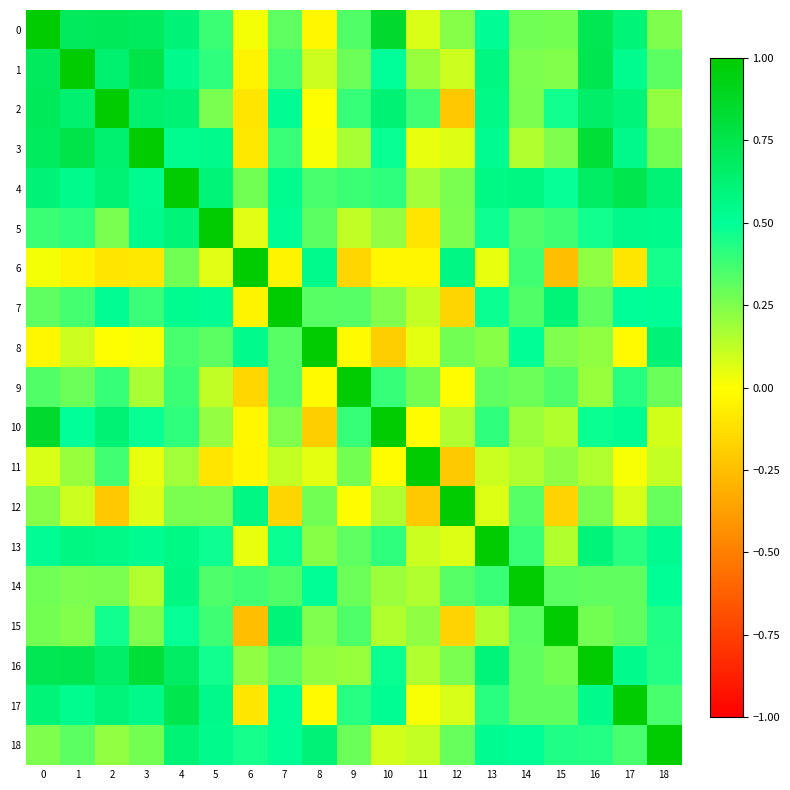

Reading right to left, transcribe all the data shown in this chart.

0: 18=0.3	17=0.6	16=0.7	15=0.3	14=0.3	13=0.5	12=0.2	11=0.1	10=0.9	9=0.3	8=-0.0	7=0.3	6=0.0	5=0.4	4=0.6	3=0.7	2=0.7	1=0.7	0=1.0
1: 18=0.3	17=0.5	16=0.7	15=0.2	14=0.3	13=0.6	12=0.1	11=0.2	10=0.5	9=0.3	8=0.1	7=0.4	6=-0.0	5=0.4	4=0.5	3=0.8	2=0.6	1=1.0	0=0.7
2: 18=0.2	17=0.6	16=0.7	15=0.5	14=0.3	13=0.6	12=-0.2	11=0.4	10=0.6	9=0.4	8=-0.0	7=0.5	6=-0.1	5=0.3	4=0.6	3=0.6	2=1.0	1=0.6	0=0.7
3: 18=0.3	17=0.6	16=0.8	15=0.3	14=0.2	13=0.5	12=0.1	11=0.0	10=0.5	9=0.2	8=0.0	7=0.4	6=-0.1	5=0.5	4=0.5	3=1.0	2=0.6	1=0.8	0=0.7
4: 18=0.6	17=0.7	16=0.7	15=0.5	14=0.6	13=0.6	12=0.3	11=0.2	10=0.4	9=0.4	8=0.4	7=0.5	6=0.3	5=0.6	4=1.0	3=0.5	2=0.6	1=0.5	0=0.6
5: 18=0.5	17=0.6	16=0.5	15=0.4	14=0.3	13=0.5	12=0.3	11=-0.1	10=0.2	9=0.1	8=0.3	7=0.5	6=0.1	5=1.0	4=0.6	3=0.5	2=0.3	1=0.4	0=0.4
6: 18=0.5	17=-0.1	16=0.2	15=-0.3	14=0.4	13=0.0	12=0.6	11=-0.0	10=-0.0	9=-0.2	8=0.5	7=-0.0	6=1.0	5=0.1	4=0.3	3=-0.1	2=-0.1	1=-0.0	0=0.0
7: 18=0.5	17=0.5	16=0.3	15=0.6	14=0.3	13=0.5	12=-0.2	11=0.1	10=0.2	9=0.3	8=0.3	7=1.0	6=-0.0	5=0.5	4=0.5	3=0.4	2=0.5	1=0.4	0=0.3
8: 18=0.6	17=-0.0	16=0.2	15=0.2	14=0.5	13=0.2	12=0.3	11=0.1	10=-0.2	9=-0.0	8=1.0	7=0.3	6=0.5	5=0.3	4=0.4	3=0.0	2=-0.0	1=0.1	0=-0.0
9: 18=0.3	17=0.4	16=0.2	15=0.3	14=0.3	13=0.3	12=-0.0	11=0.3	10=0.4	9=1.0	8=-0.0	7=0.3	6=-0.2	5=0.1	4=0.4	3=0.2	2=0.4	1=0.3	0=0.3
10: 18=0.1	17=0.5	16=0.5	15=0.1	14=0.2	13=0.4	12=0.2	11=-0.0	10=1.0	9=0.4	8=-0.2	7=0.2	6=-0.0	5=0.2	4=0.4	3=0.5	2=0.6	1=0.5	0=0.9
11: 18=0.1	17=0.0	16=0.2	15=0.2	14=0.2	13=0.1	12=-0.2	11=1.0	10=-0.0	9=0.3	8=0.1	7=0.1	6=-0.0	5=-0.1	4=0.2	3=0.0	2=0.4	1=0.2	0=0.1
12: 18=0.3	17=0.1	16=0.3	15=-0.2	14=0.3	13=0.1	12=1.0	11=-0.2	10=0.2	9=-0.0	8=0.3	7=-0.2	6=0.6	5=0.3	4=0.3	3=0.1	2=-0.2	1=0.1	0=0.2
13: 18=0.5	17=0.4	16=0.6	15=0.2	14=0.4	13=1.0	12=0.1	11=0.1	10=0.4	9=0.3	8=0.2	7=0.5	6=0.0	5=0.5	4=0.6	3=0.5	2=0.6	1=0.6	0=0.5
14: 18=0.5	17=0.3	16=0.3	15=0.3	14=1.0	13=0.4	12=0.3	11=0.2	10=0.2	9=0.3	8=0.5	7=0.3	6=0.4	5=0.3	4=0.6	3=0.2	2=0.3	1=0.3	0=0.3
15: 18=0.4	17=0.3	16=0.3	15=1.0	14=0.3	13=0.2	12=-0.2	11=0.2	10=0.1	9=0.3	8=0.2	7=0.6	6=-0.3	5=0.4	4=0.5	3=0.3	2=0.5	1=0.2	0=0.3
16: 18=0.4	17=0.5	16=1.0	15=0.3	14=0.3	13=0.6	12=0.3	11=0.2	10=0.5	9=0.2	8=0.2	7=0.3	6=0.2	5=0.5	4=0.7	3=0.8	2=0.7	1=0.7	0=0.7
17: 18=0.4	17=1.0	16=0.5	15=0.3	14=0.3	13=0.4	12=0.1	11=0.0	10=0.5	9=0.4	8=-0.0	7=0.5	6=-0.1	5=0.6	4=0.7	3=0.6	2=0.6	1=0.5	0=0.6
18: 18=1.0	17=0.4	16=0.4	15=0.4	14=0.5	13=0.5	12=0.3	11=0.1	10=0.1	9=0.3	8=0.6	7=0.5	6=0.5	5=0.5	4=0.6	3=0.3	2=0.2	1=0.3	0=0.3